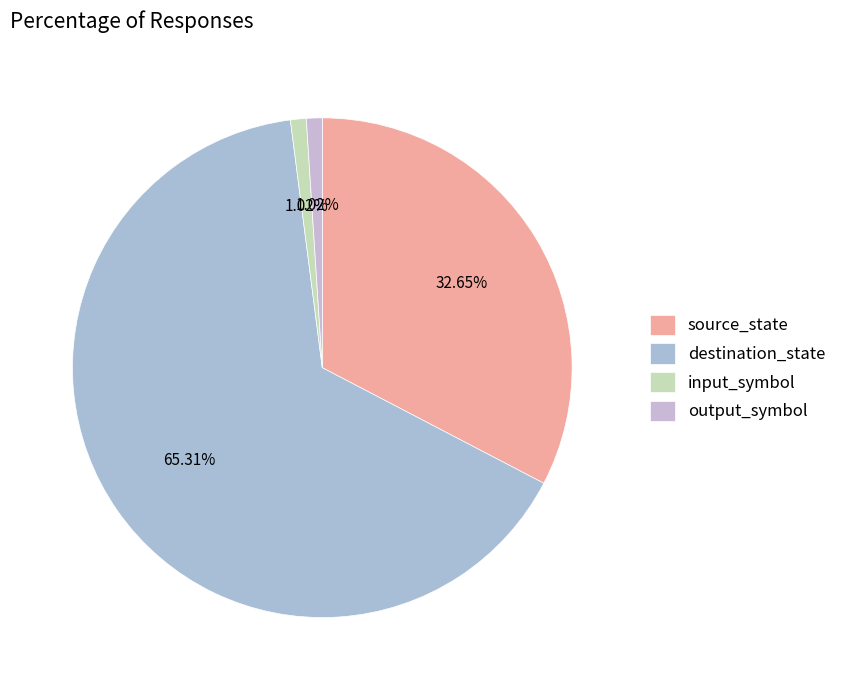

Count the number of slices in the pie.

4